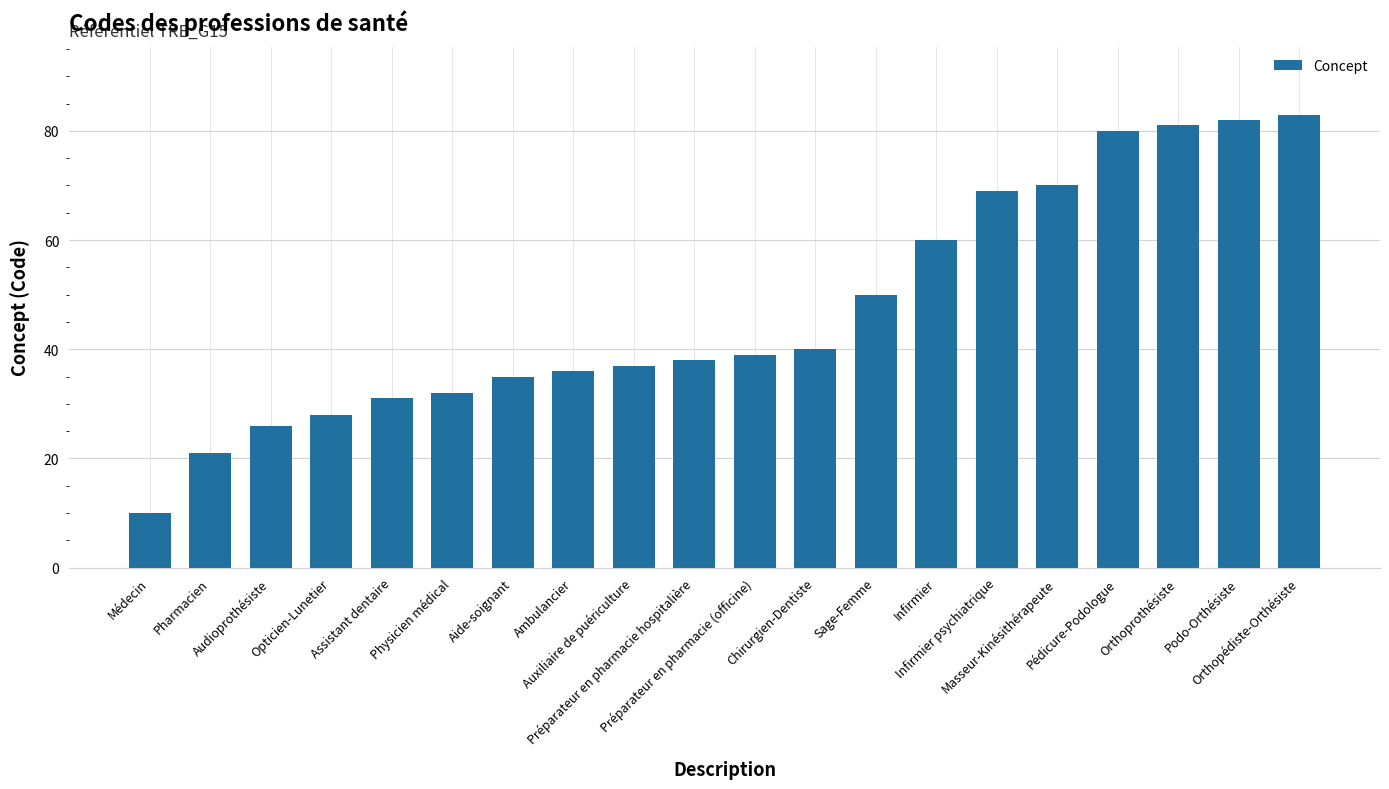

List the labels in order of value, smallest first.

Médecin, Pharmacien, Audioprothésiste, Opticien-Lunetier, Assistant dentaire, Physicien médical, Aide-soignant, Ambulancier, Auxiliaire de puériculture, Préparateur en pharmacie hospitalière, Préparateur en pharmacie (officine), Chirurgien-Dentiste, Sage-Femme, Infirmier, Infirmier psychiatrique, Masseur-Kinésithérapeute, Pédicure-Podologue, Orthoprothésiste, Podo-Orthésiste, Orthopédiste-Orthésiste